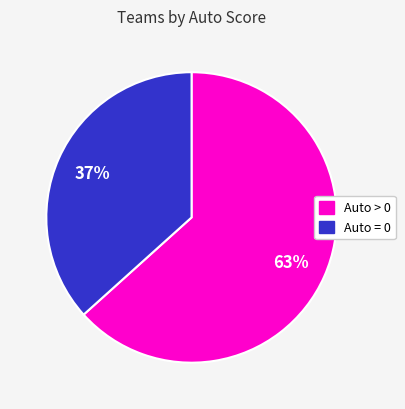

What is the ratio of the value at Auto > 0 to the value at Auto = 0?

1.7